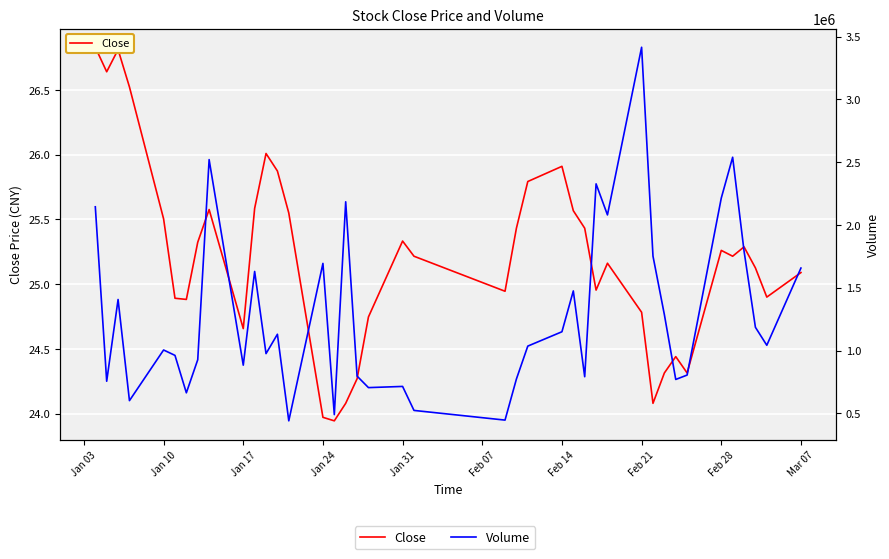

Reading left to right, extract all data points from this chart.

Close: 26.8	26.6	26.8	26.5	25.5	24.9	24.9	25.3	25.6	24.7	25.6	26.0	25.9	25.5	24.0	23.9	24.1	24.3	24.7	25.3	25.2	24.9	25.4	25.8	25.9	25.6	25.4	25.0	25.2	24.8	24.1	24.3	24.4	24.3	25.3	25.2	25.3	25.1	24.9	25.1
Volume: 2144743.0	755183.0	1406257.0	600825.0	1004188.0	961166.0	663024.0	926571.0	2520461.0	883328.0	1629737.0	975268.0	1129418.0	439895.0	1693826.0	489422.0	2184572.0	796013.0	704466.0	713910.0	522845.0	445710.0	772866.0	1035096.0	1149368.0	1474580.0	791175.0	2327325.0	2080015.0	3415365.0	1751570.0	1285791.0	769496.0	804488.0	2214001.0	2539339.0	1793141.0	1184931.0	1041819.0	1656754.0